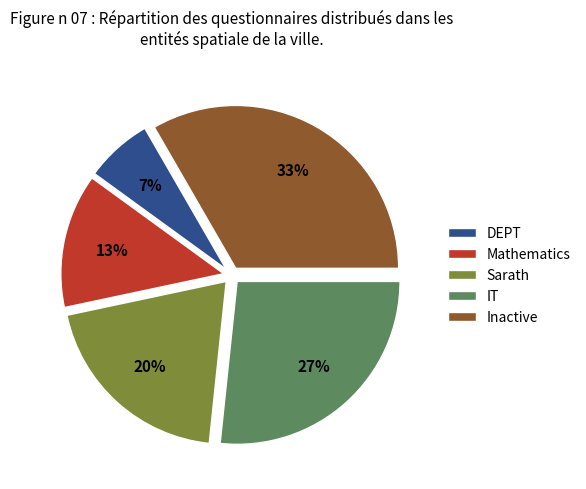

Approximately how many times larger is the value at DEPT compared to Mathematics?

0.5